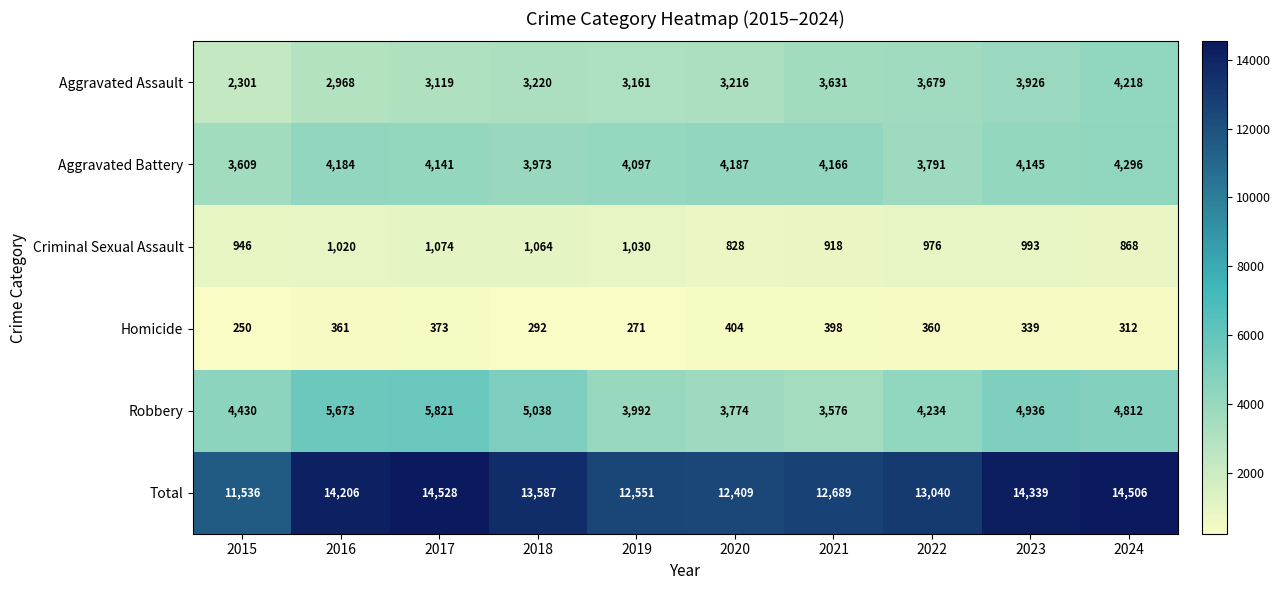

What is the average value of the Total series?

13339